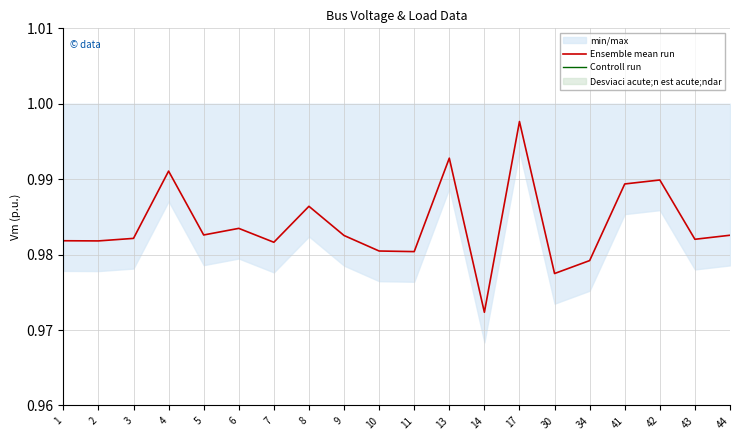

The Controll run series shows 0.0 at 30. True or false?

True